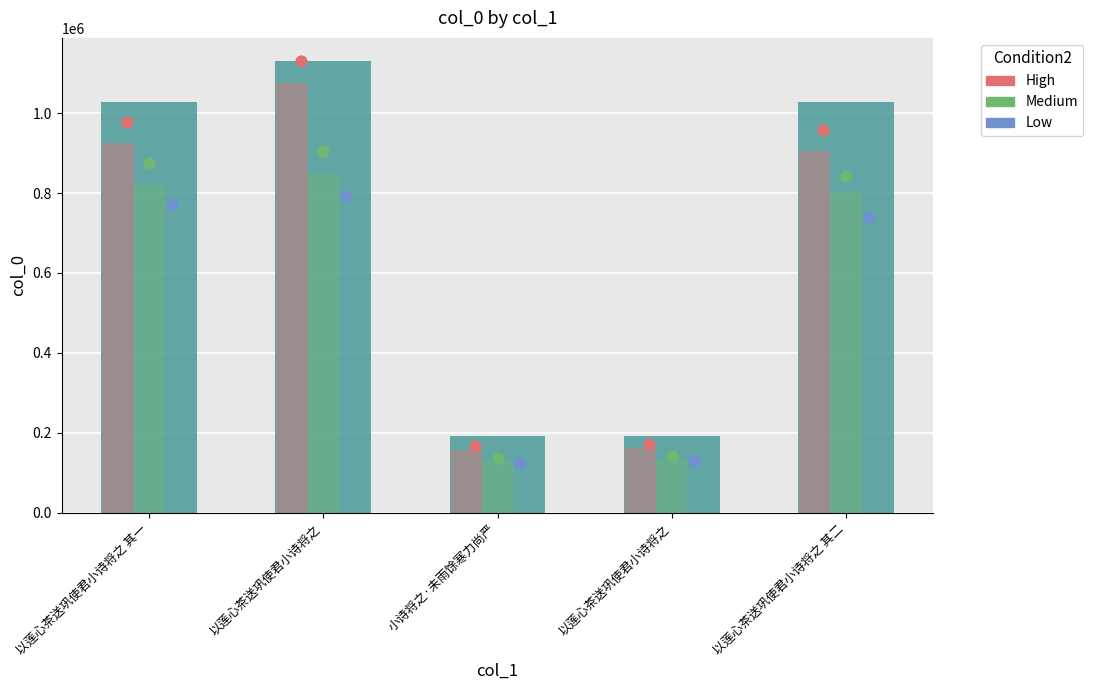

Is the value of Low at 以莲心茶送巩使君小诗将之 greater than the value of Medium at 以莲心茶送巩使君小诗将之?

No